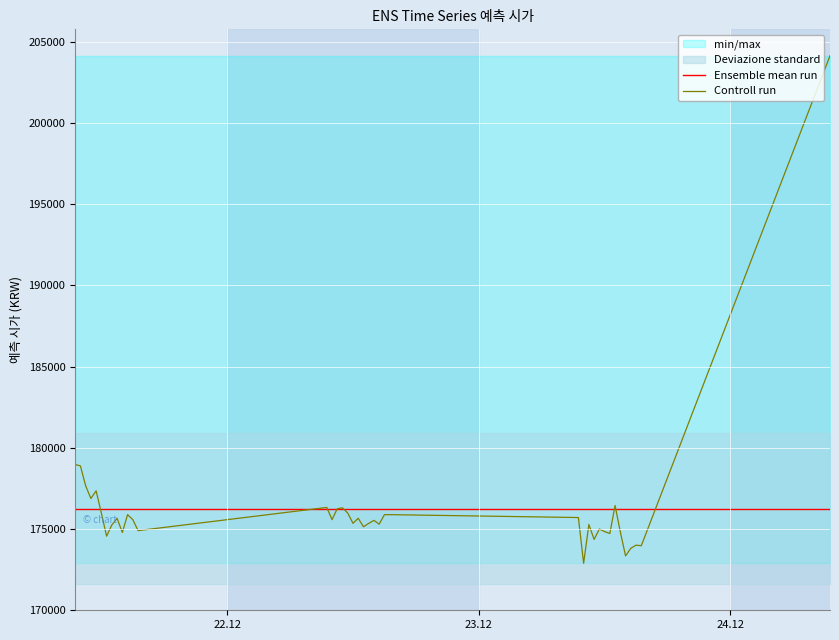

What is the lowest value of the Ensemble mean run series?

176243.1